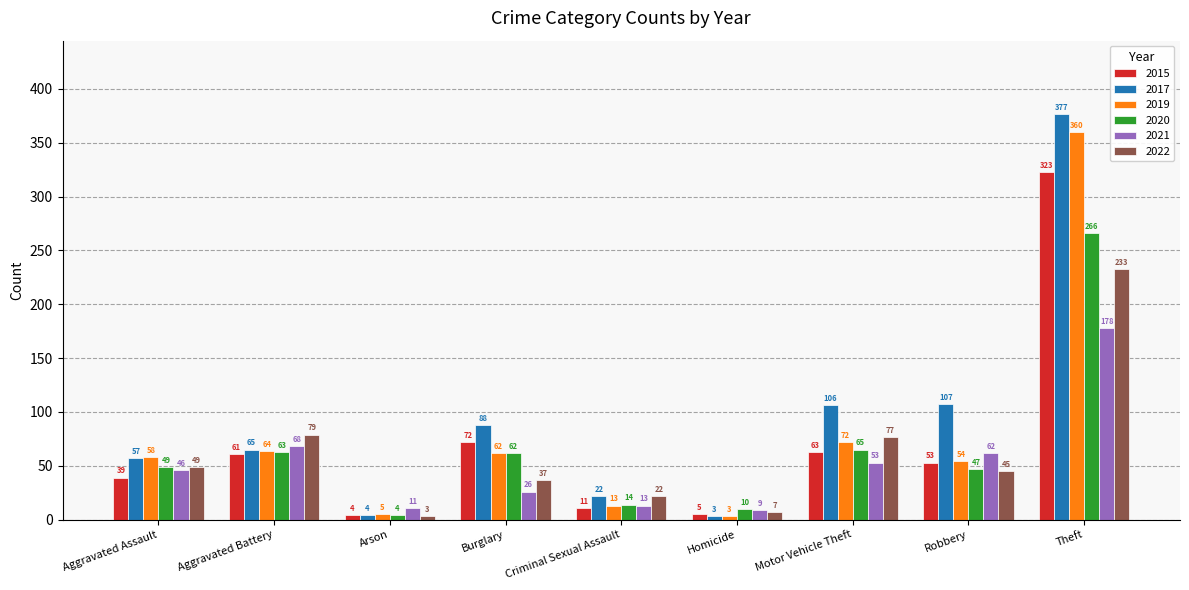

Reading left to right, list all the values displayed in this chart.

2015: Aggravated Assault=39	Aggravated Battery=61	Arson=4	Burglary=72	Criminal Sexual Assault=11	Homicide=5	Motor Vehicle Theft=63	Robbery=53	Theft=323
2017: Aggravated Assault=57	Aggravated Battery=65	Arson=4	Burglary=88	Criminal Sexual Assault=22	Homicide=3	Motor Vehicle Theft=106	Robbery=107	Theft=377
2019: Aggravated Assault=58	Aggravated Battery=64	Arson=5	Burglary=62	Criminal Sexual Assault=13	Homicide=3	Motor Vehicle Theft=72	Robbery=54	Theft=360
2020: Aggravated Assault=49	Aggravated Battery=63	Arson=4	Burglary=62	Criminal Sexual Assault=14	Homicide=10	Motor Vehicle Theft=65	Robbery=47	Theft=266
2021: Aggravated Assault=46	Aggravated Battery=68	Arson=11	Burglary=26	Criminal Sexual Assault=13	Homicide=9	Motor Vehicle Theft=53	Robbery=62	Theft=178
2022: Aggravated Assault=49	Aggravated Battery=79	Arson=3	Burglary=37	Criminal Sexual Assault=22	Homicide=7	Motor Vehicle Theft=77	Robbery=45	Theft=233